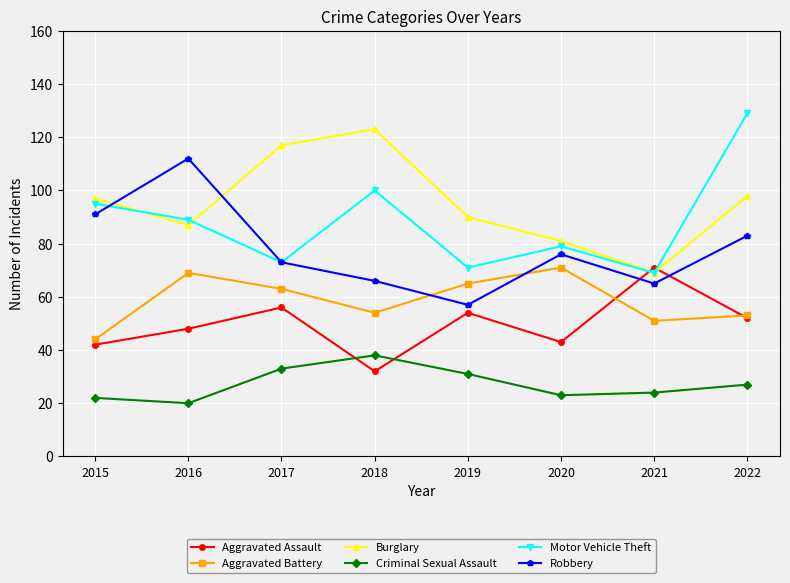

Where do Aggravated Assault and Motor Vehicle Theft first cross each other?

2020 and 2021